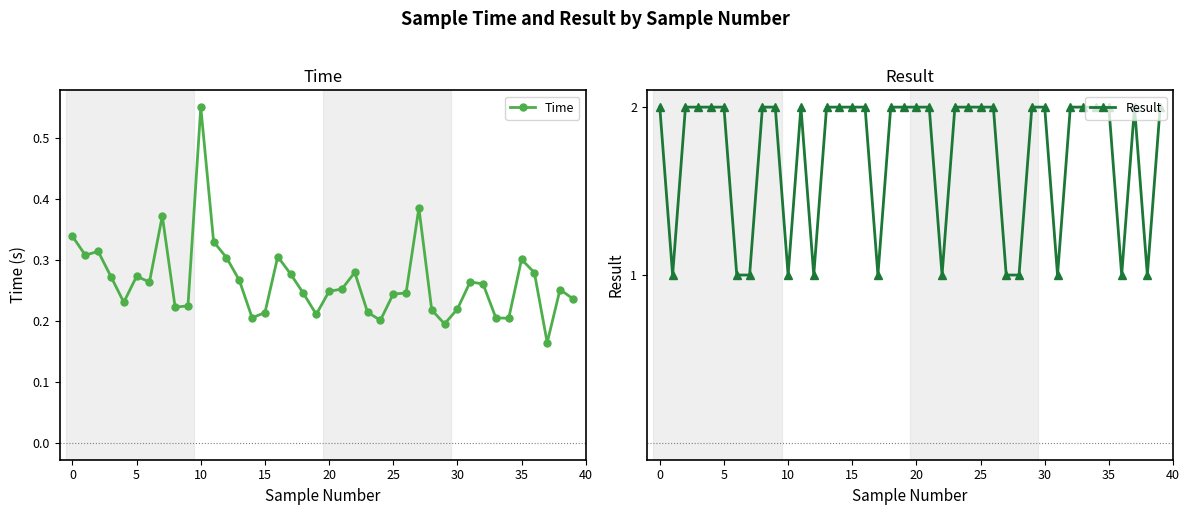

What is the total value across all series at 39?

2.2